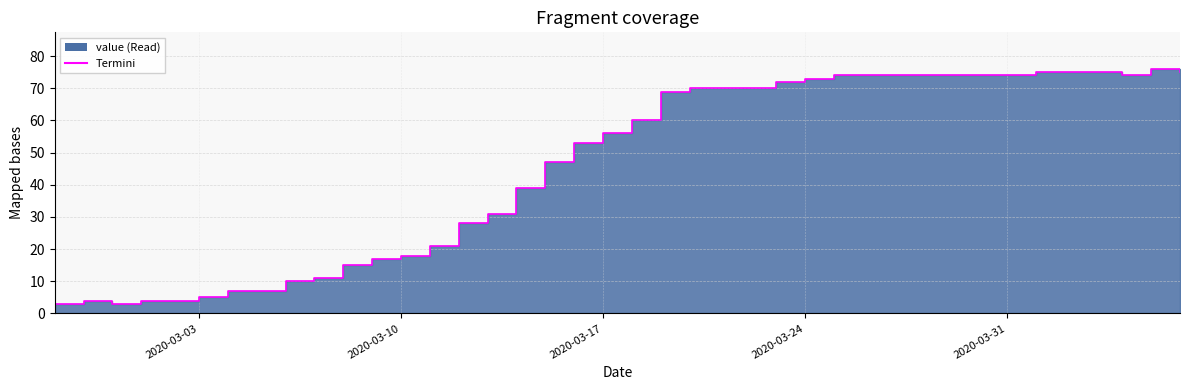

Does the chart have visible grid lines?

Yes